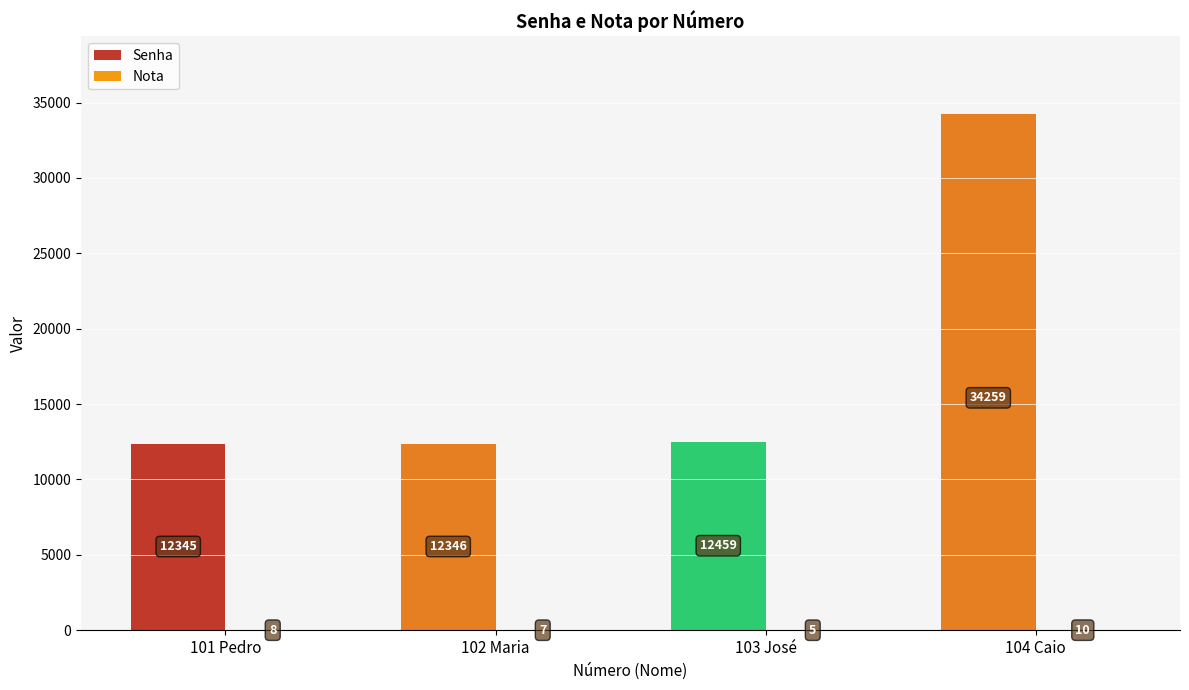

What is the total value across all series at 104 Caio?

34269